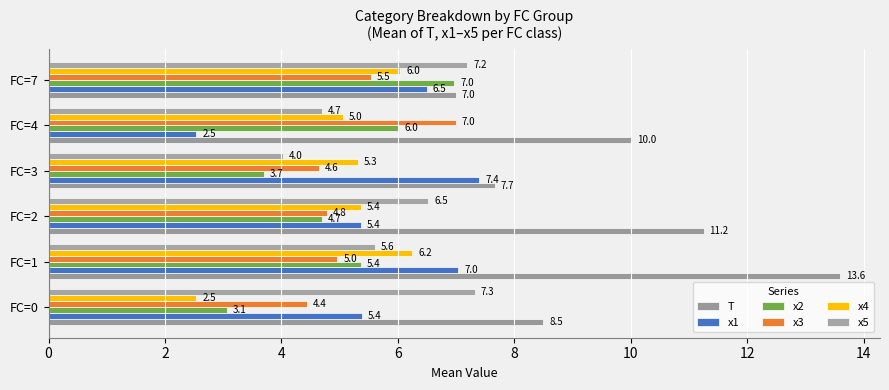

At which label is x2 closest to 5?

FC=2